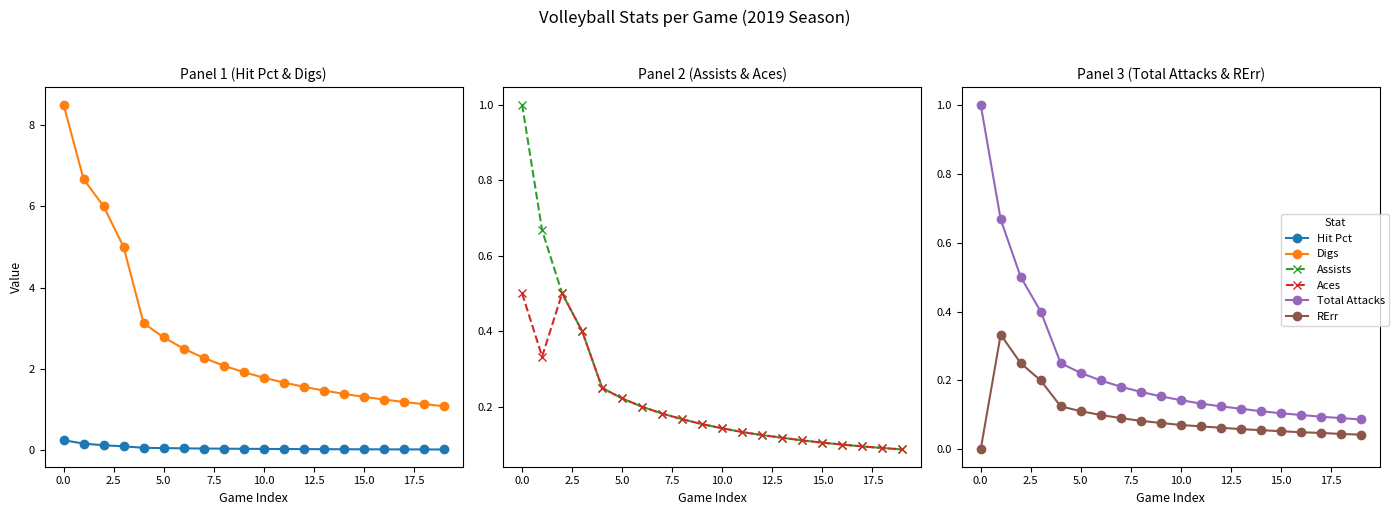

Reading left to right, transcribe all the data shown in this chart.

Hit Pct: 0.2	0.2	0.1	0.1	0.1	0.1	0.1	0.0	0.0	0.0	0.0	0.0	0.0	0.0	0.0	0.0	0.0	0.0	0.0	0.0
Digs: 8.5	6.7	6.0	5.0	3.1	2.8	2.5	2.3	2.1	1.9	1.8	1.7	1.6	1.5	1.4	1.3	1.2	1.2	1.1	1.1
Assists: 1.0	0.7	0.5	0.4	0.2	0.2	0.2	0.2	0.2	0.2	0.1	0.1	0.1	0.1	0.1	0.1	0.1	0.1	0.1	0.1
Aces: 0.5	0.3	0.5	0.4	0.2	0.2	0.2	0.2	0.2	0.2	0.1	0.1	0.1	0.1	0.1	0.1	0.1	0.1	0.1	0.1
Total Attacks: 1.0	0.7	0.5	0.4	0.2	0.2	0.2	0.2	0.2	0.2	0.1	0.1	0.1	0.1	0.1	0.1	0.1	0.1	0.1	0.1
RErr: 0.0	0.3	0.2	0.2	0.1	0.1	0.1	0.1	0.1	0.1	0.1	0.1	0.1	0.1	0.1	0.1	0.1	0.0	0.0	0.0